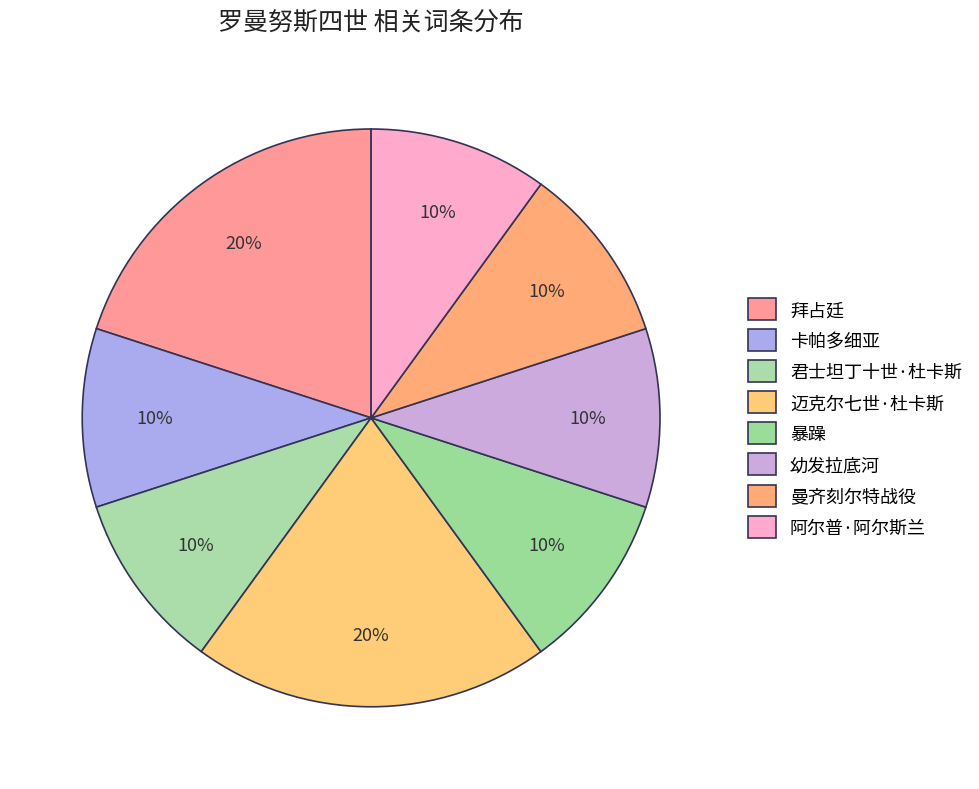

To the nearest percent, what is the difference between the 拜占廷 and 曼齐刻尔特战役 slice percentages?

10%